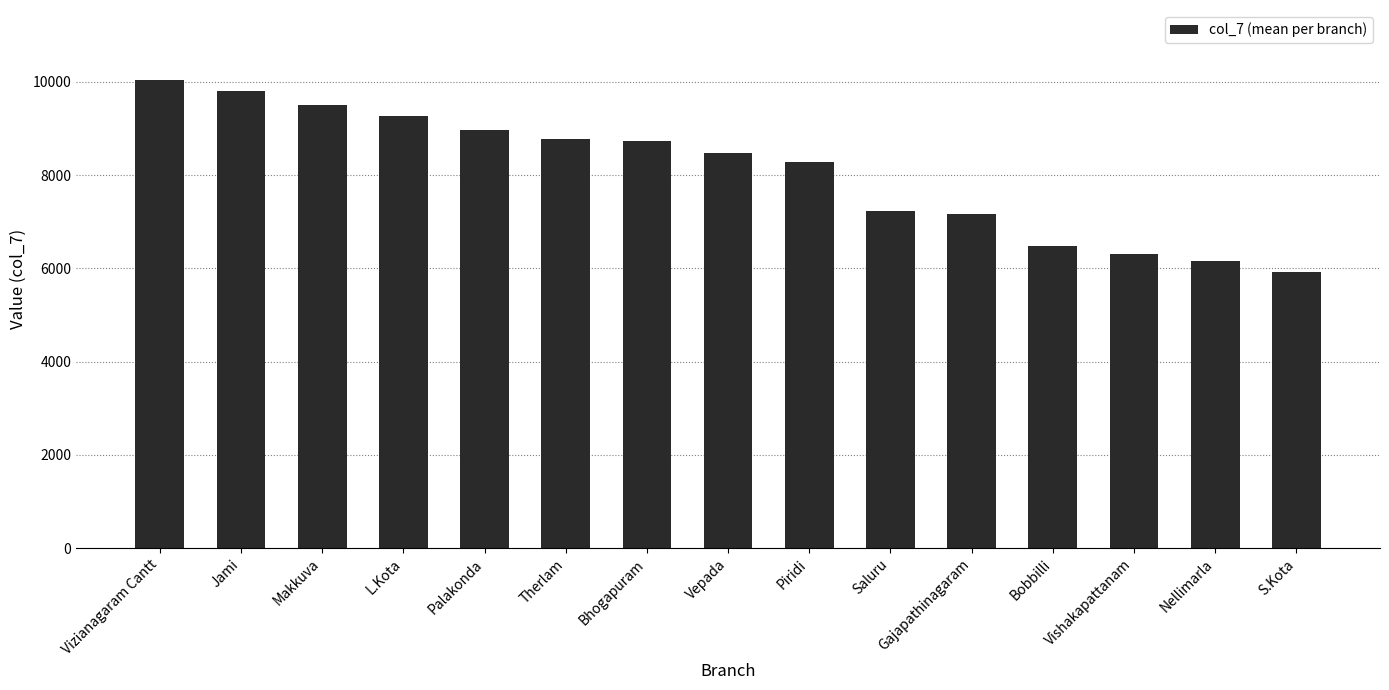

How many bars are there in total?

15